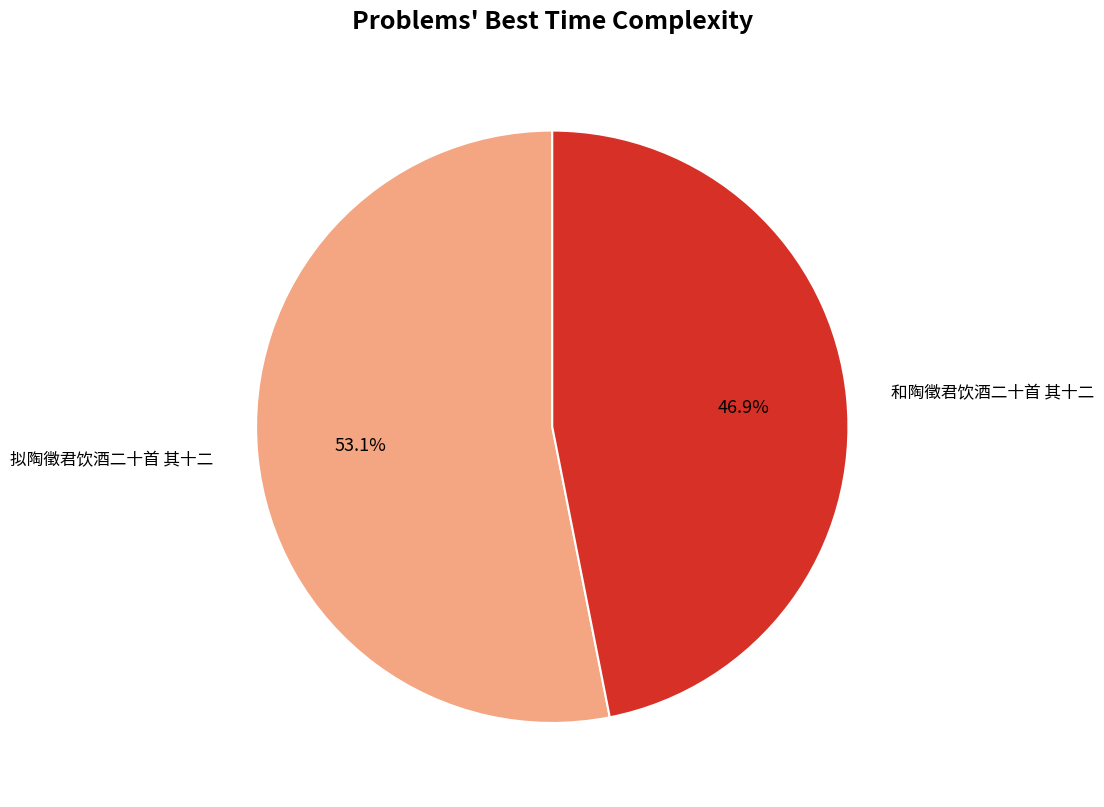

To the nearest percent, what percentage of the pie is 拟陶徵君饮酒二十首 其十二?

53%